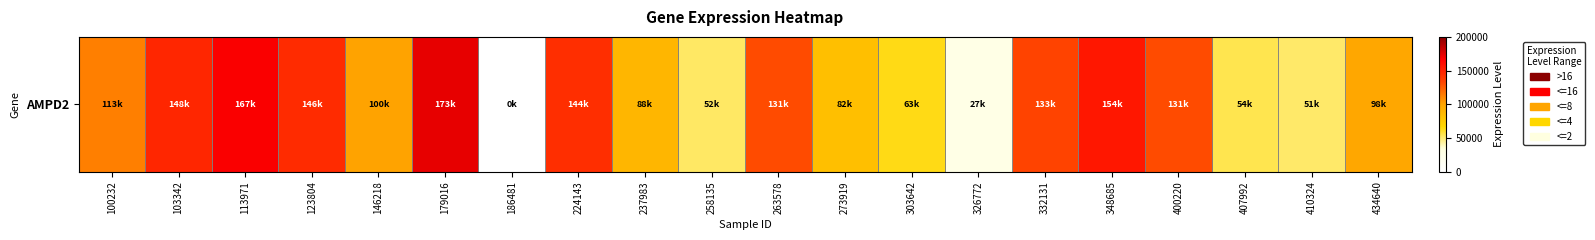

Which label corresponds to the smallest value in the chart?

186481